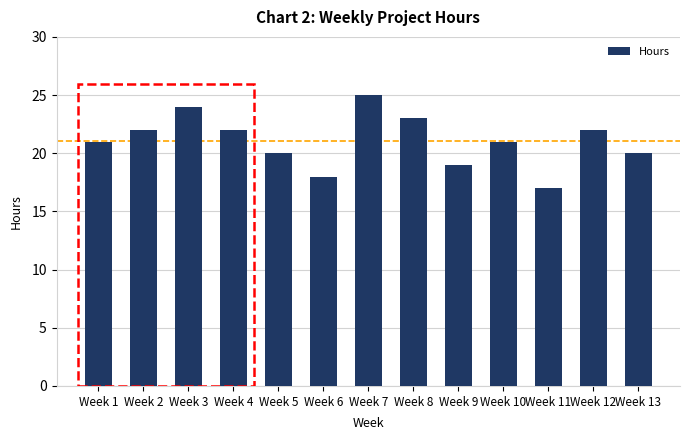

What is the value of the 13th bar from the left?

20